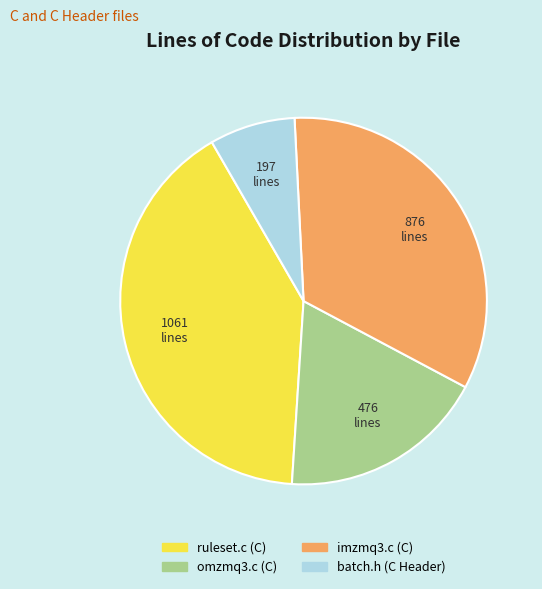

How many slices are in this pie chart?

4